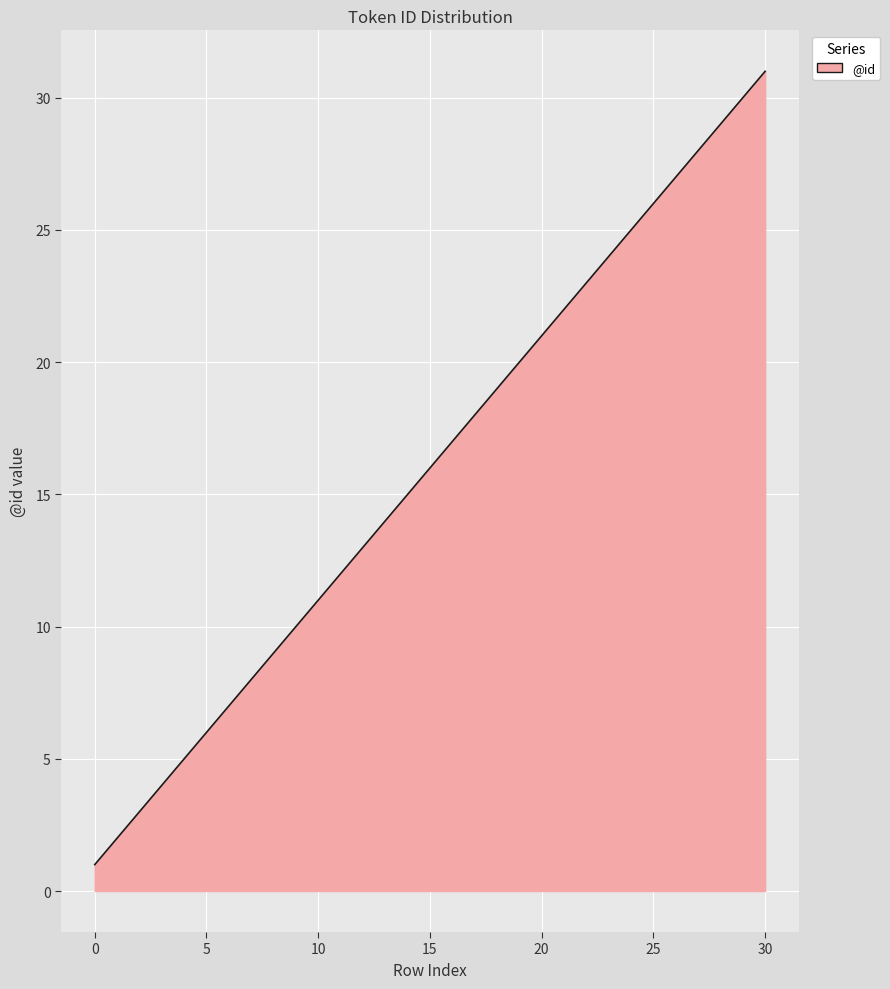

What is the difference between the maximum and minimum values?

30